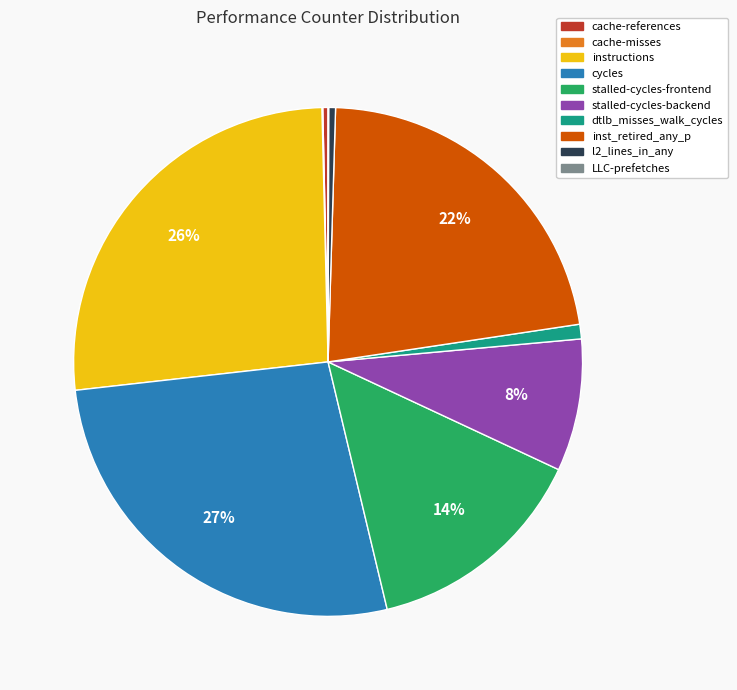

To the nearest percent, what is the combined percentage of instructions and inst_retired_any_p?

49%